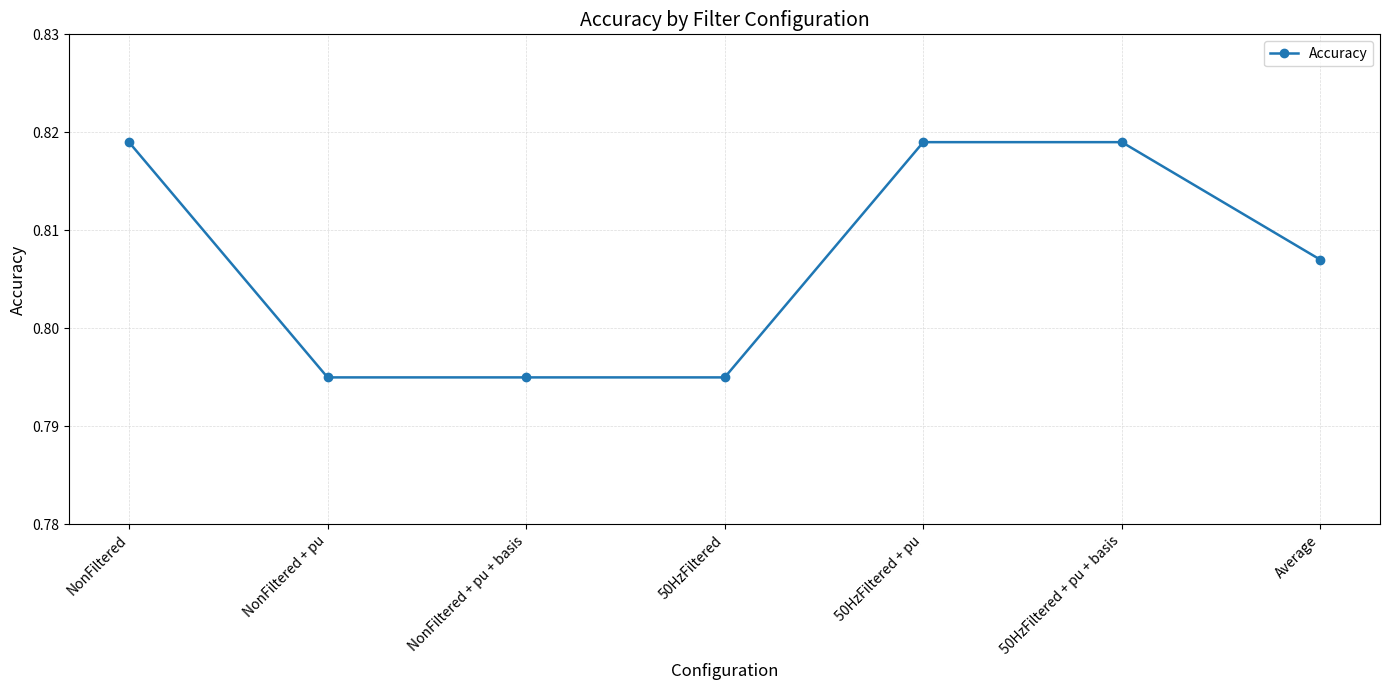

How many lines are shown in the chart?

1